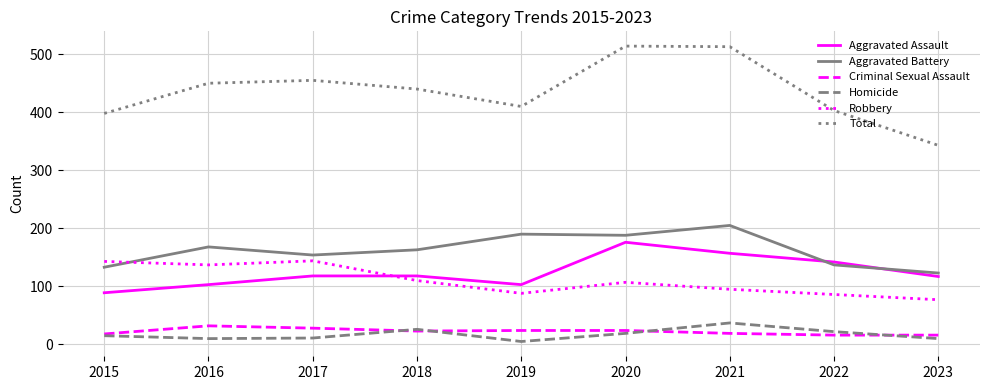

What is the difference between the highest and lowest values at 2019?

405